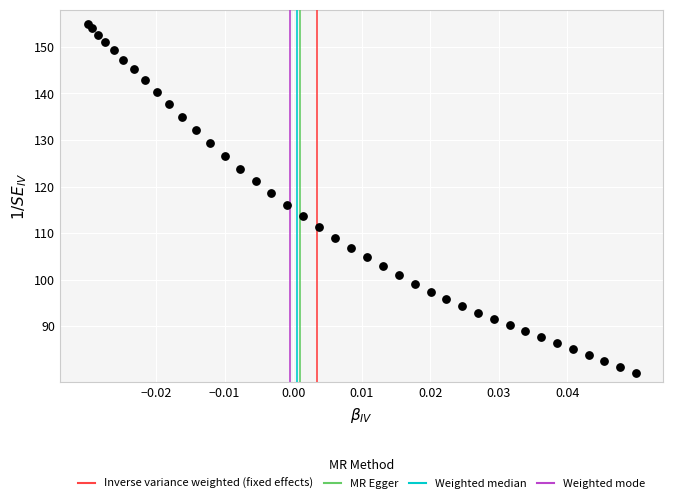

What is the range of Y values (max minus min)?

75.0